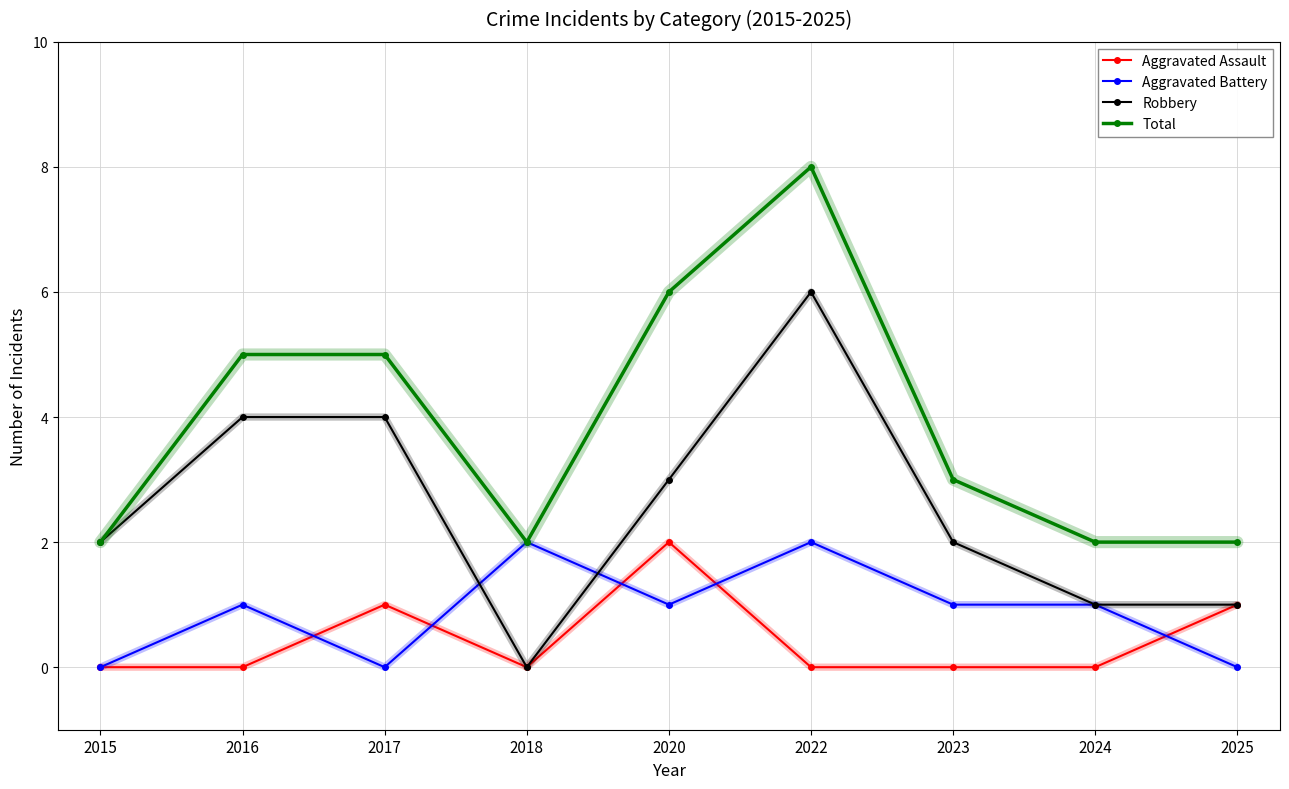

Where does the Total series first go above 3?

2016